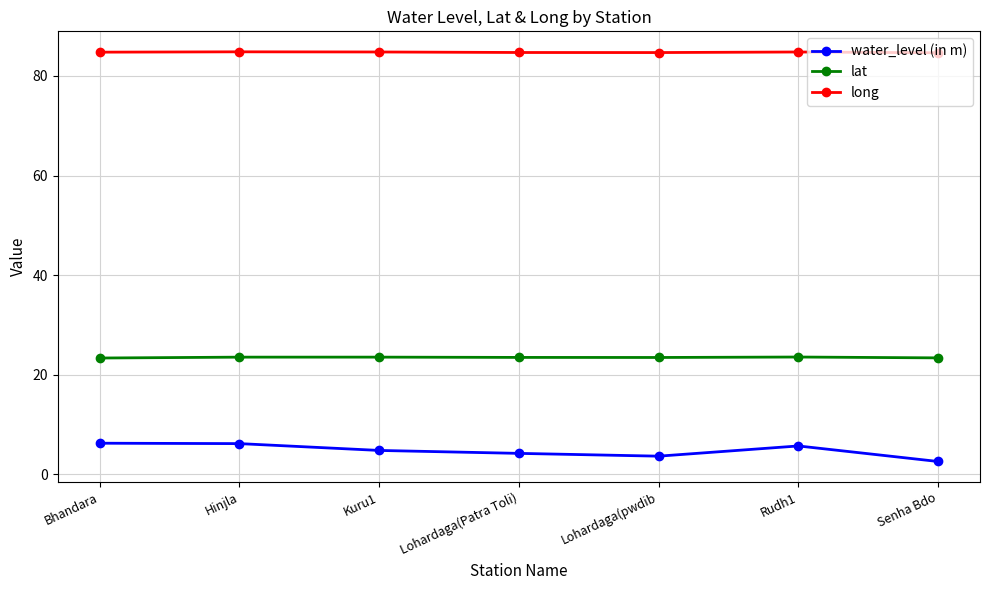

What is the greatest value displayed?

84.8